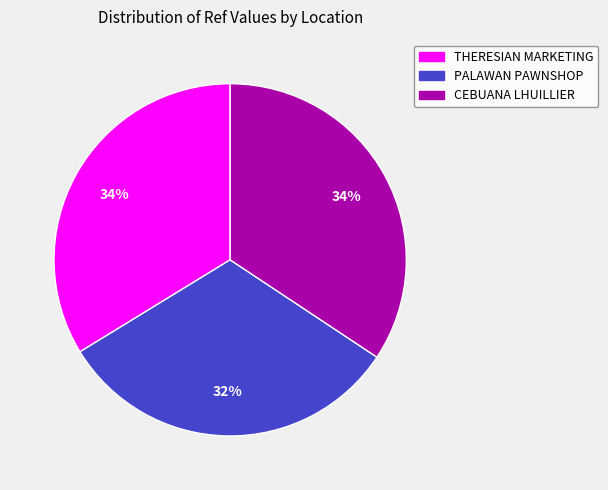

Is there any slice that represents more than half of the pie?

No